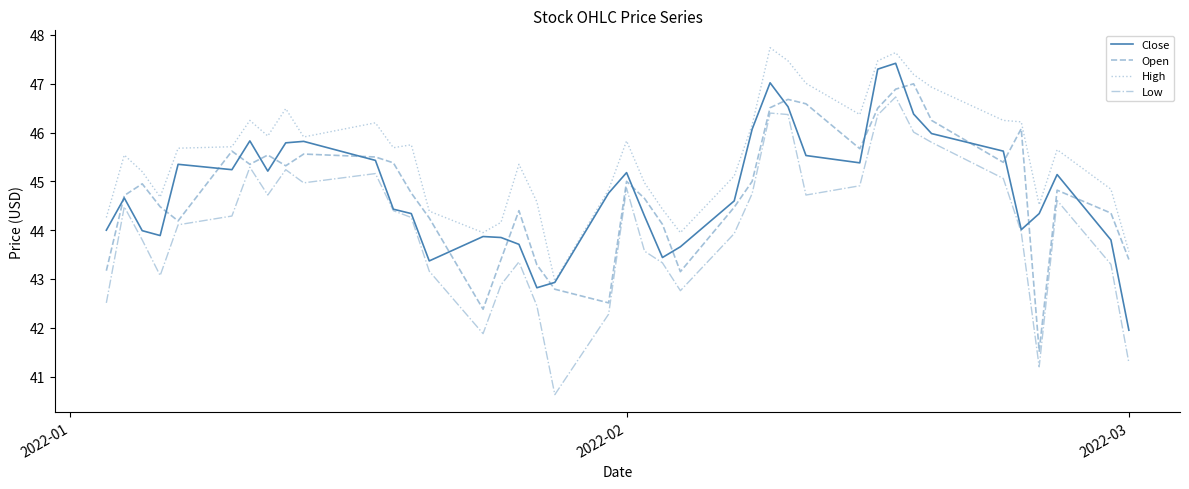

True or false: Low and High intersect in this chart.

False